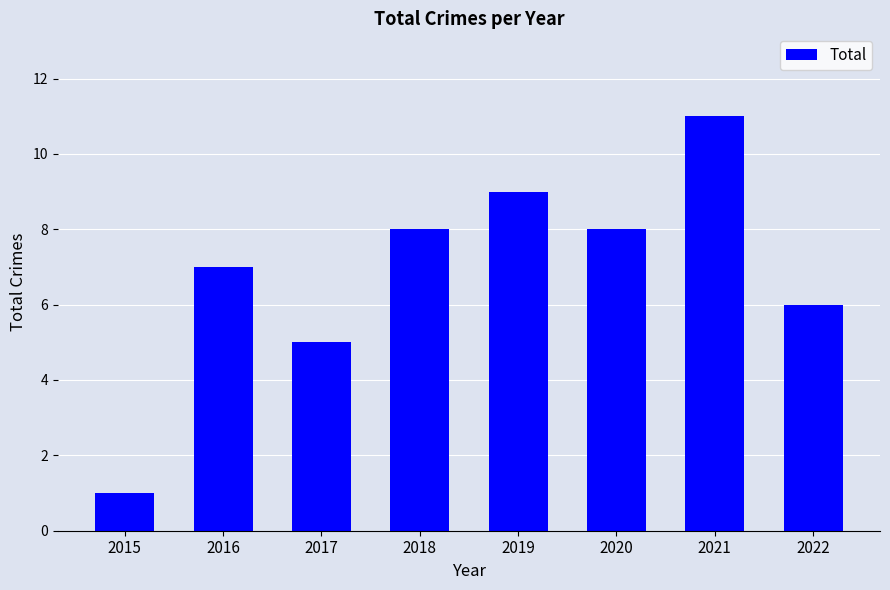

What is the change in value from 2015 to 2021?

+10